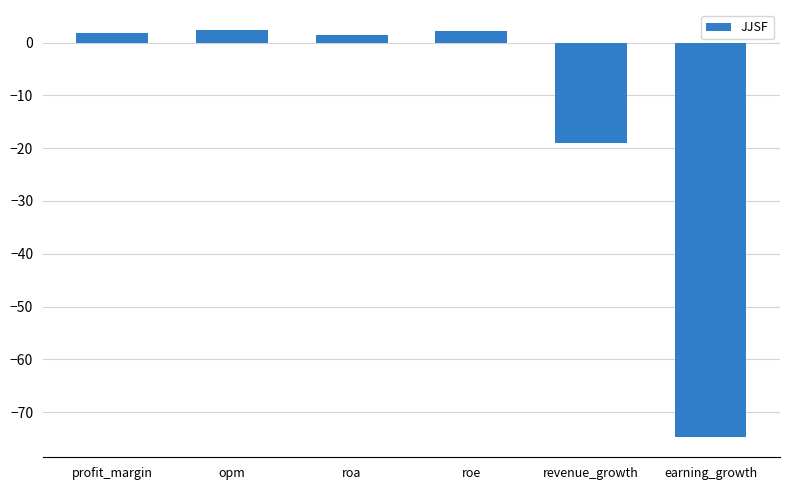

At which category does the chart reach its minimum across all series?

earning_growth